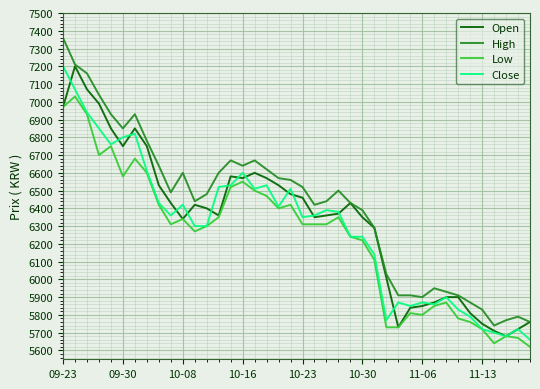

Reading left to right, extract all data points from this chart.

Open: 6970	7200	7070	6990	6850	6750	6850	6750	6530	6430	6340	6420	6400	6360	6580	6570	6600	6570	6530	6480	6460	6350	6360	6370	6430	6350	6290	6010	5730	5840	5850	5870	5900	5900	5810	5750	5710	5680	5720	5760
High: 7360	7210	7160	7040	6930	6850	6930	6780	6640	6490	6600	6440	6480	6600	6670	6640	6670	6620	6570	6560	6520	6420	6440	6500	6430	6390	6290	6030	5910	5910	5900	5950	5930	5910	5870	5830	5740	5770	5790	5760
Low: 6970	7030	6930	6700	6750	6580	6680	6600	6420	6310	6340	6270	6300	6350	6520	6550	6500	6470	6400	6420	6310	6310	6310	6350	6240	6220	6110	5730	5730	5810	5800	5850	5870	5780	5760	5720	5640	5680	5670	5620
Close: 7200	7070	6940	6850	6760	6800	6820	6610	6430	6360	6420	6300	6300	6520	6530	6600	6510	6530	6410	6510	6350	6360	6390	6380	6240	6240	6140	5770	5870	5850	5870	5860	5900	5830	5790	5720	5700	5680	5720	5660